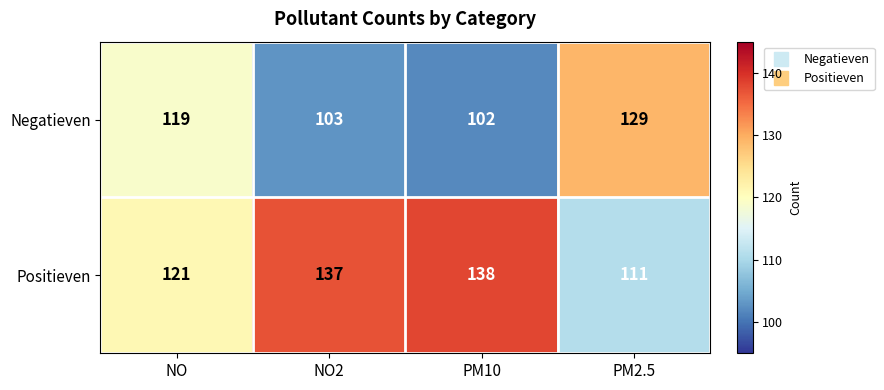

Reading left to right, list all the values displayed in this chart.

Negatieven: NO=119	NO2=103	PM10=102	PM2.5=129
Positieven: NO=121	NO2=137	PM10=138	PM2.5=111